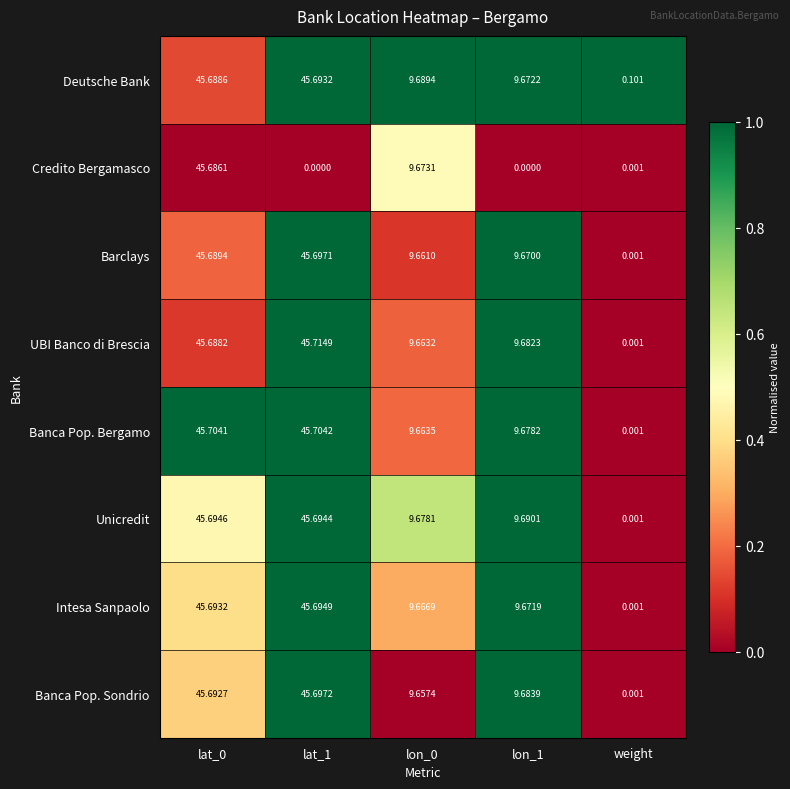

Which series has the largest total across all categories?

Deutsche Bank